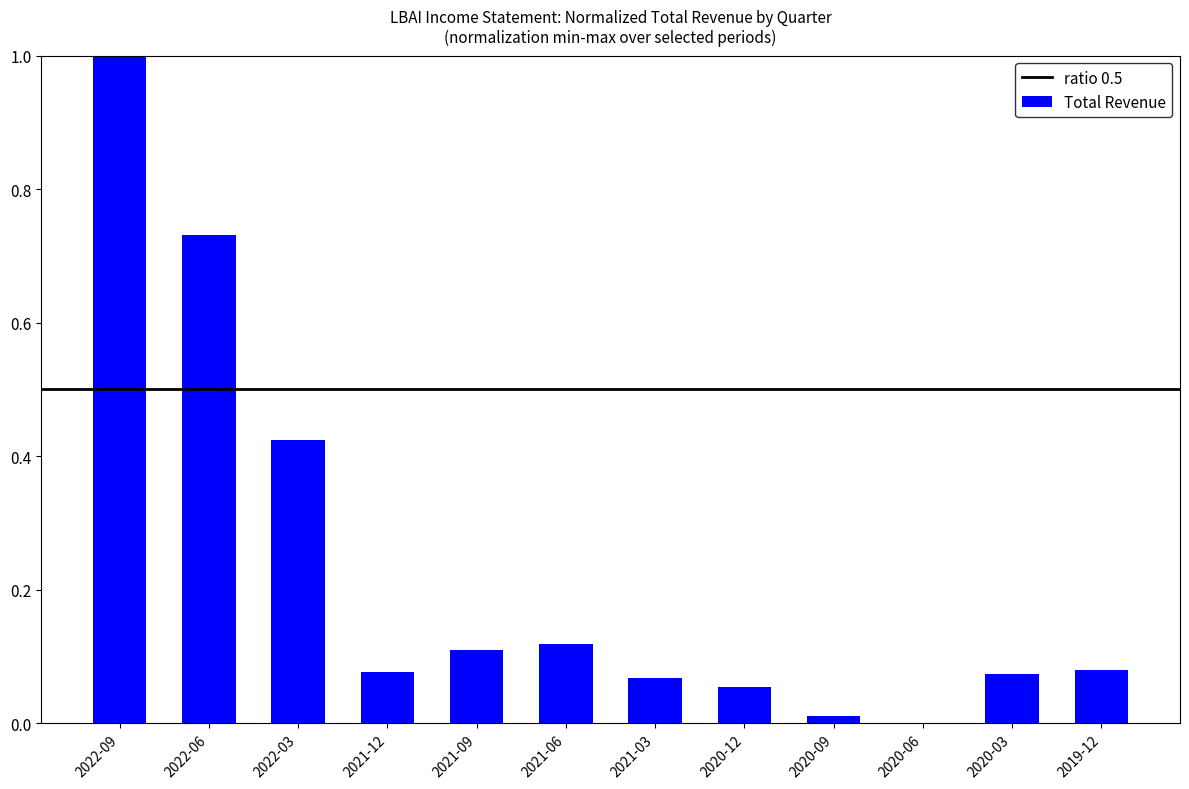

The value at 2020-06 is 0.0. True or false?

True